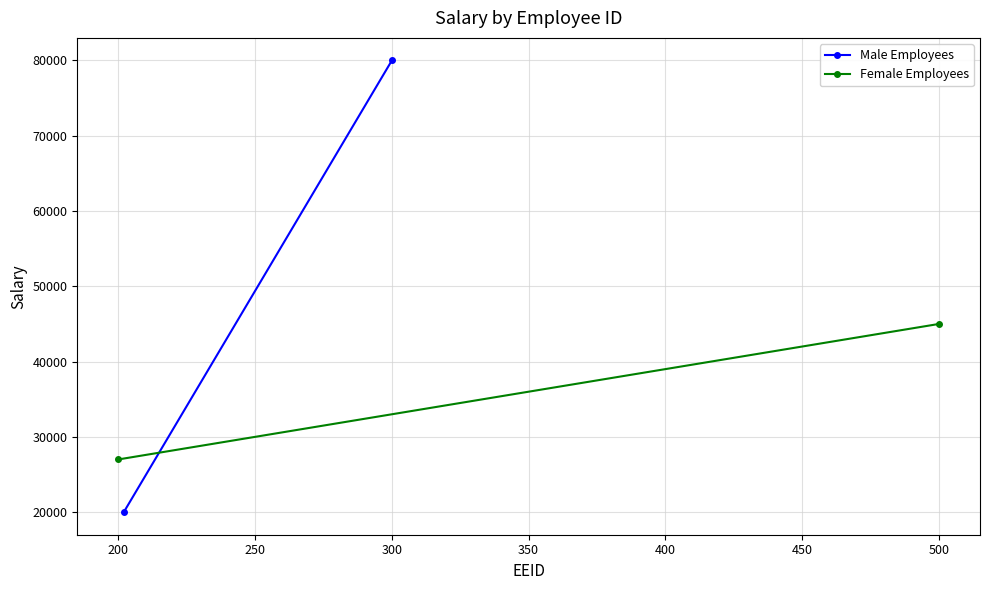

True or false: Female Employees has a value of 43558 at 200.

False